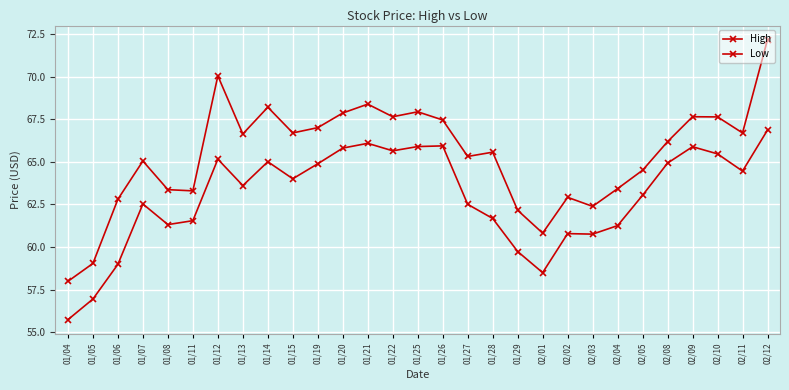

What is the difference between the highest and lowest values at 01/04?

2.2